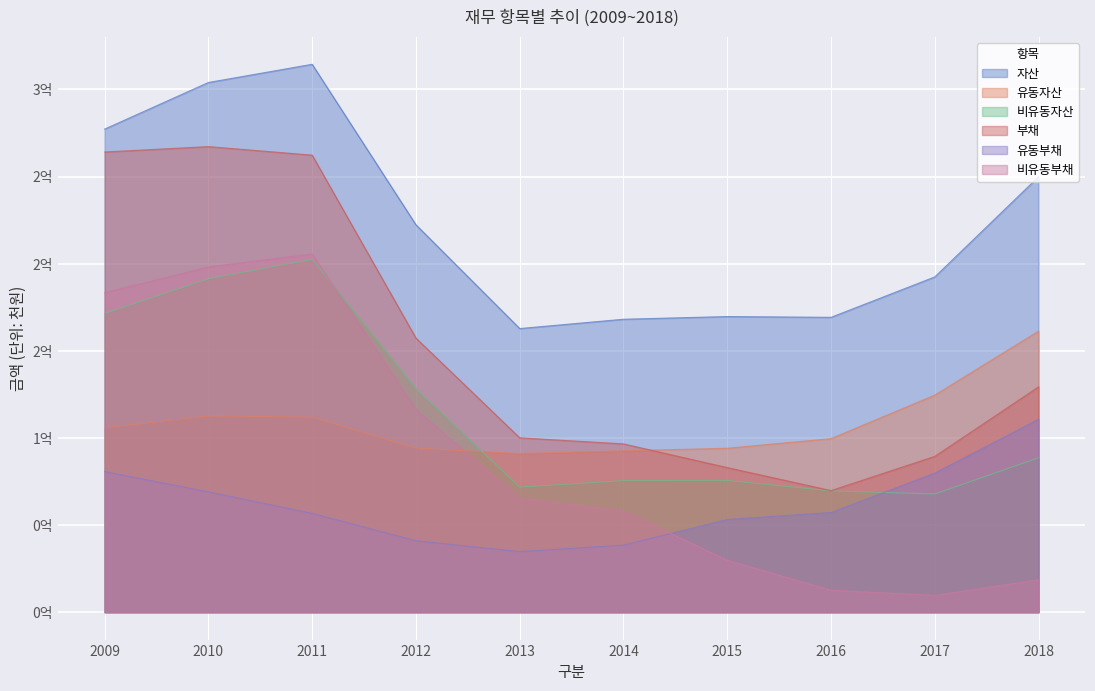

List the labels in order of 비유동자산 value, largest first.

2011, 2010, 2009, 2012, 2018, 2015, 2014, 2013, 2016, 2017